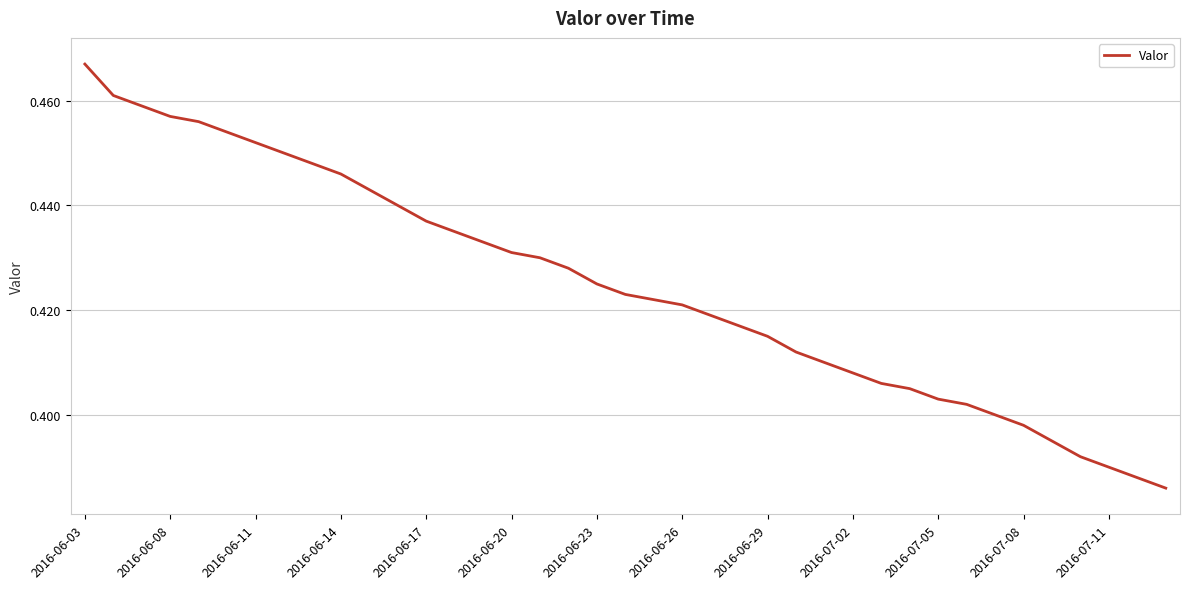

How many lines are shown in the chart?

1